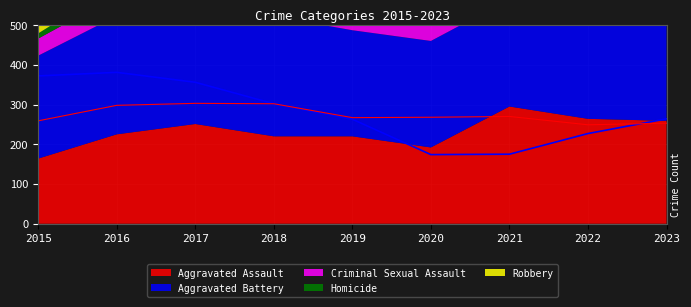

The Aggravated Assault series shows 164 at 2015. True or false?

True